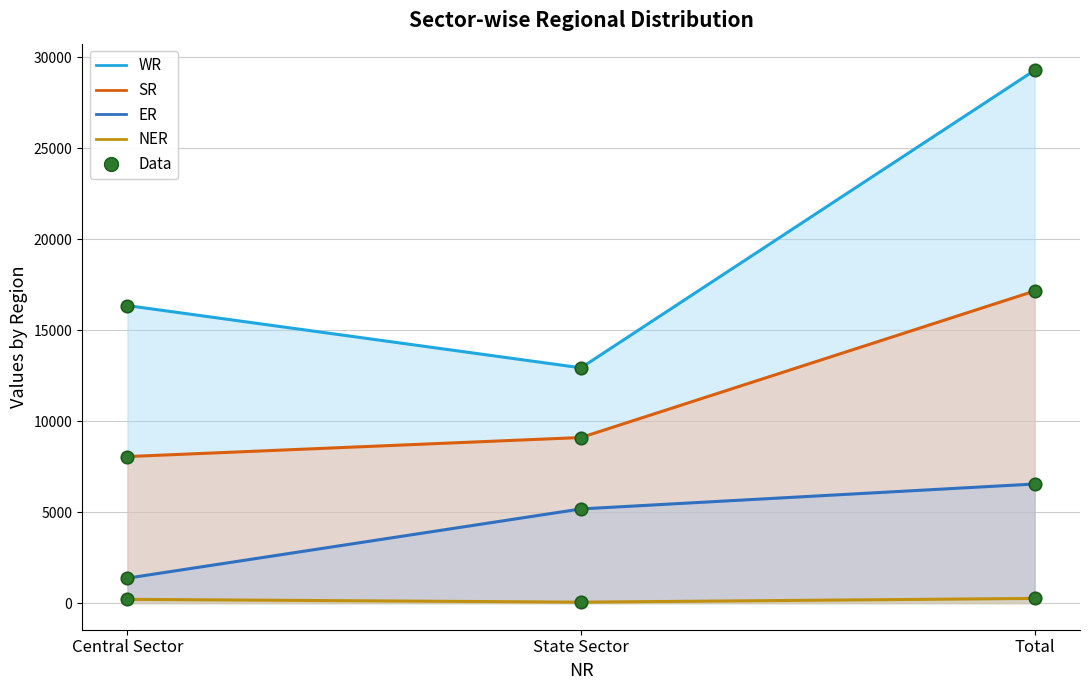

At how many categories does at least one series exceed 20708?

1